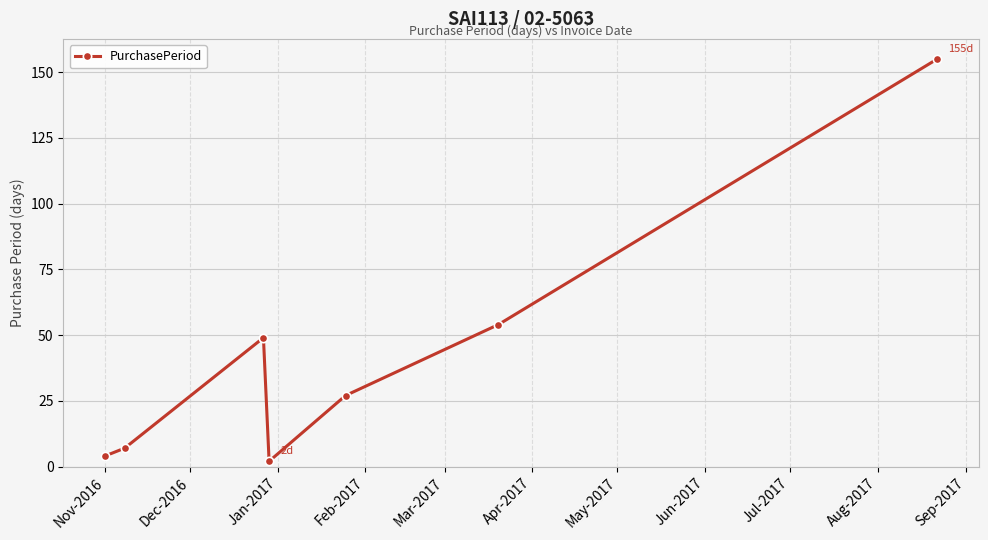

What is the value of the 6th point from the left?

54